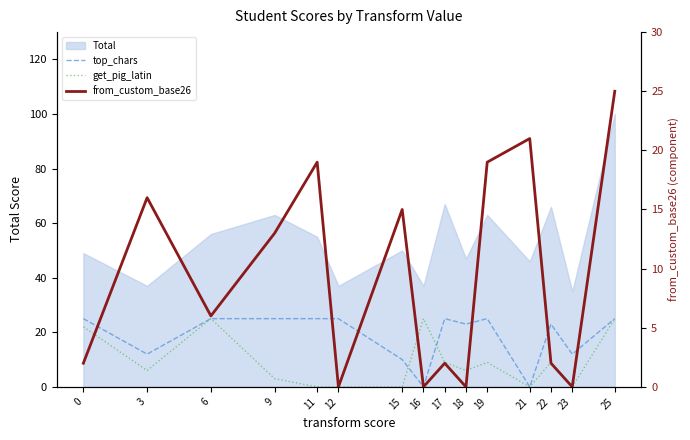

How many lines are shown in the chart?

3